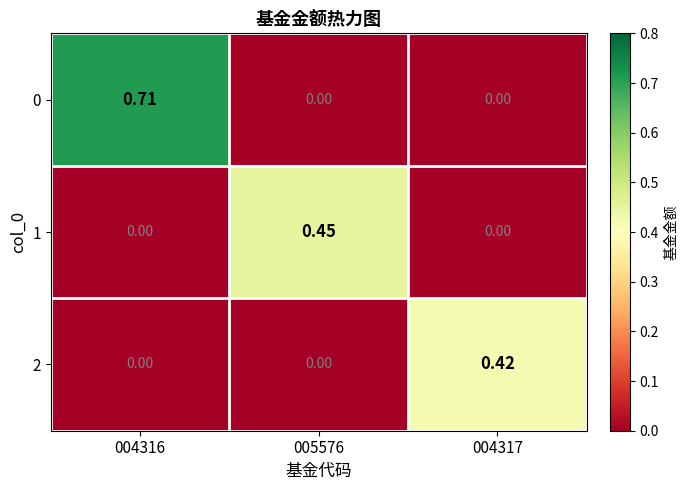

Reading left to right, transcribe all the data shown in this chart.

0: 004316=0.7	005576=0.0	004317=0.0
1: 004316=0.0	005576=0.5	004317=0.0
2: 004316=0.0	005576=0.0	004317=0.4